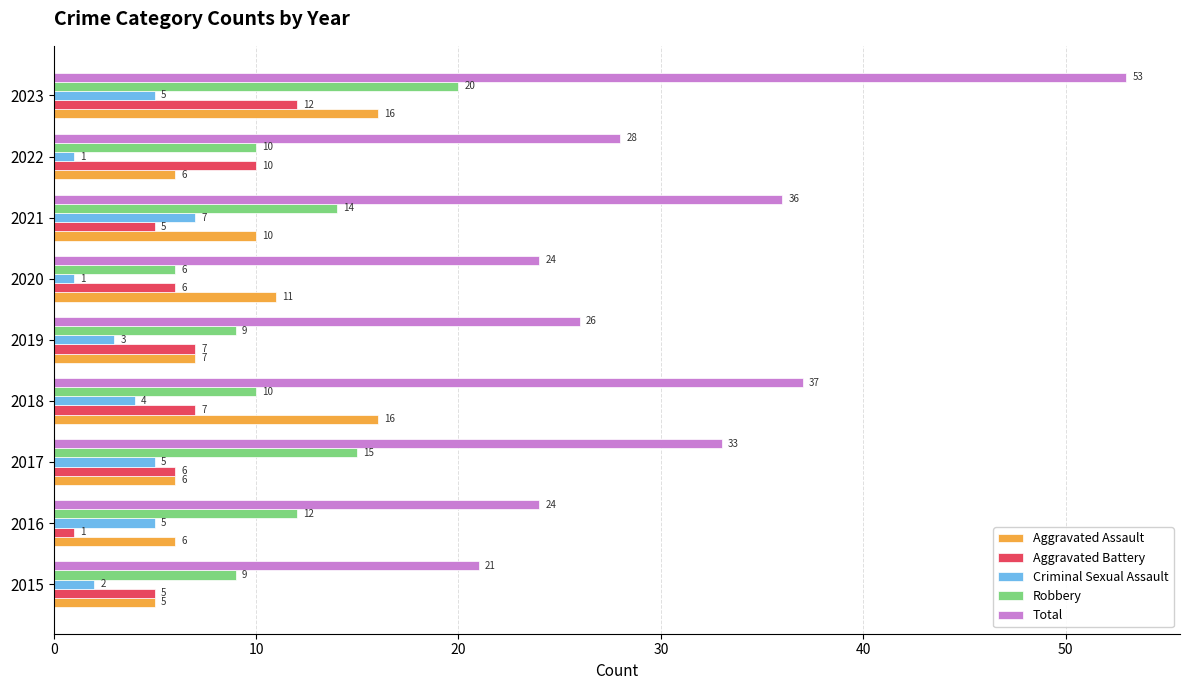

What is the minimum value for Aggravated Battery?

1